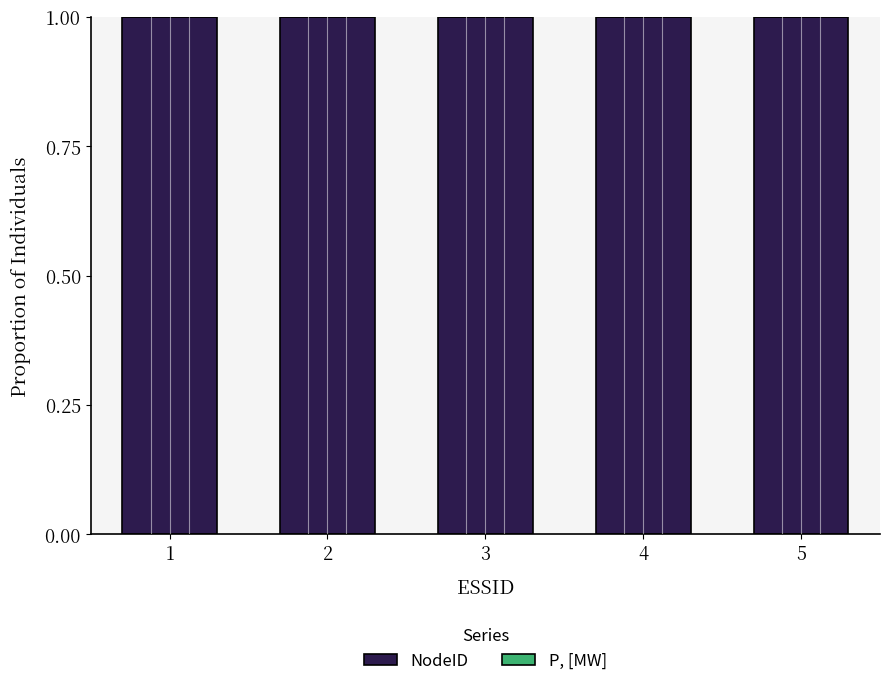

How many distinct data groups are displayed?

2